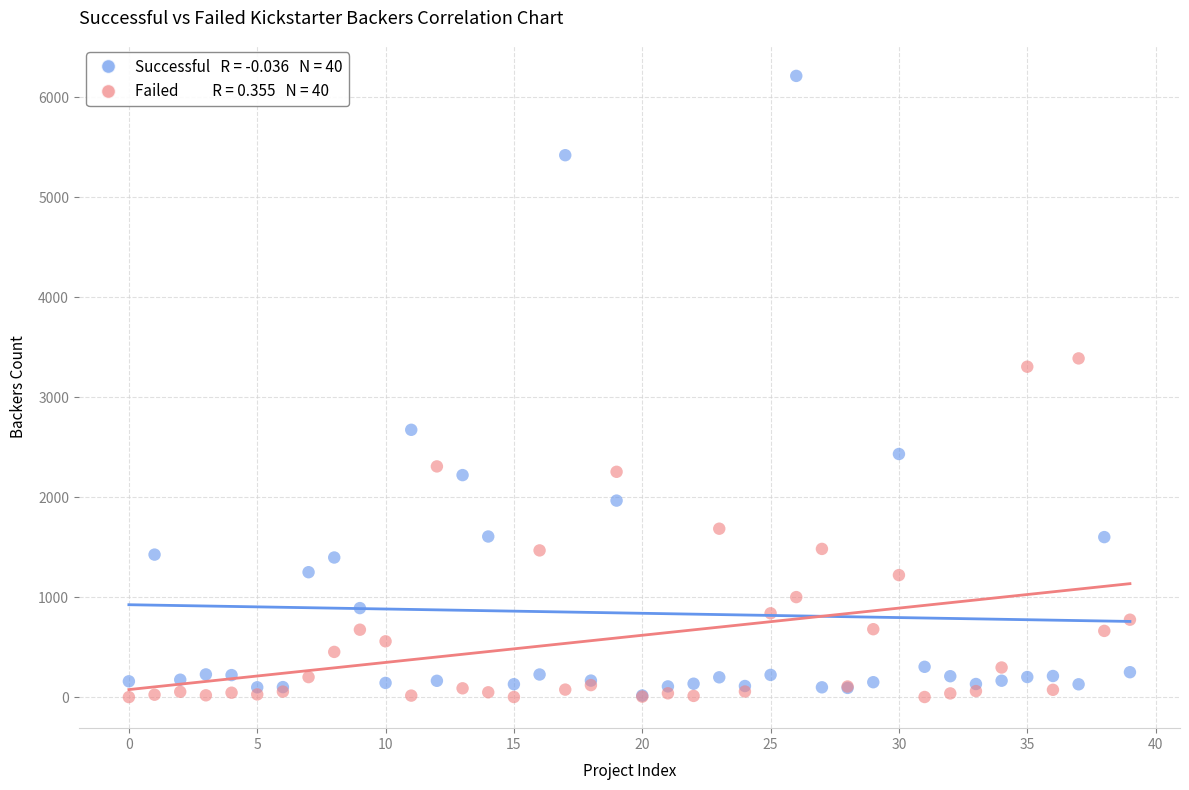

Across all series, what Y value is closest to 3106?

3304